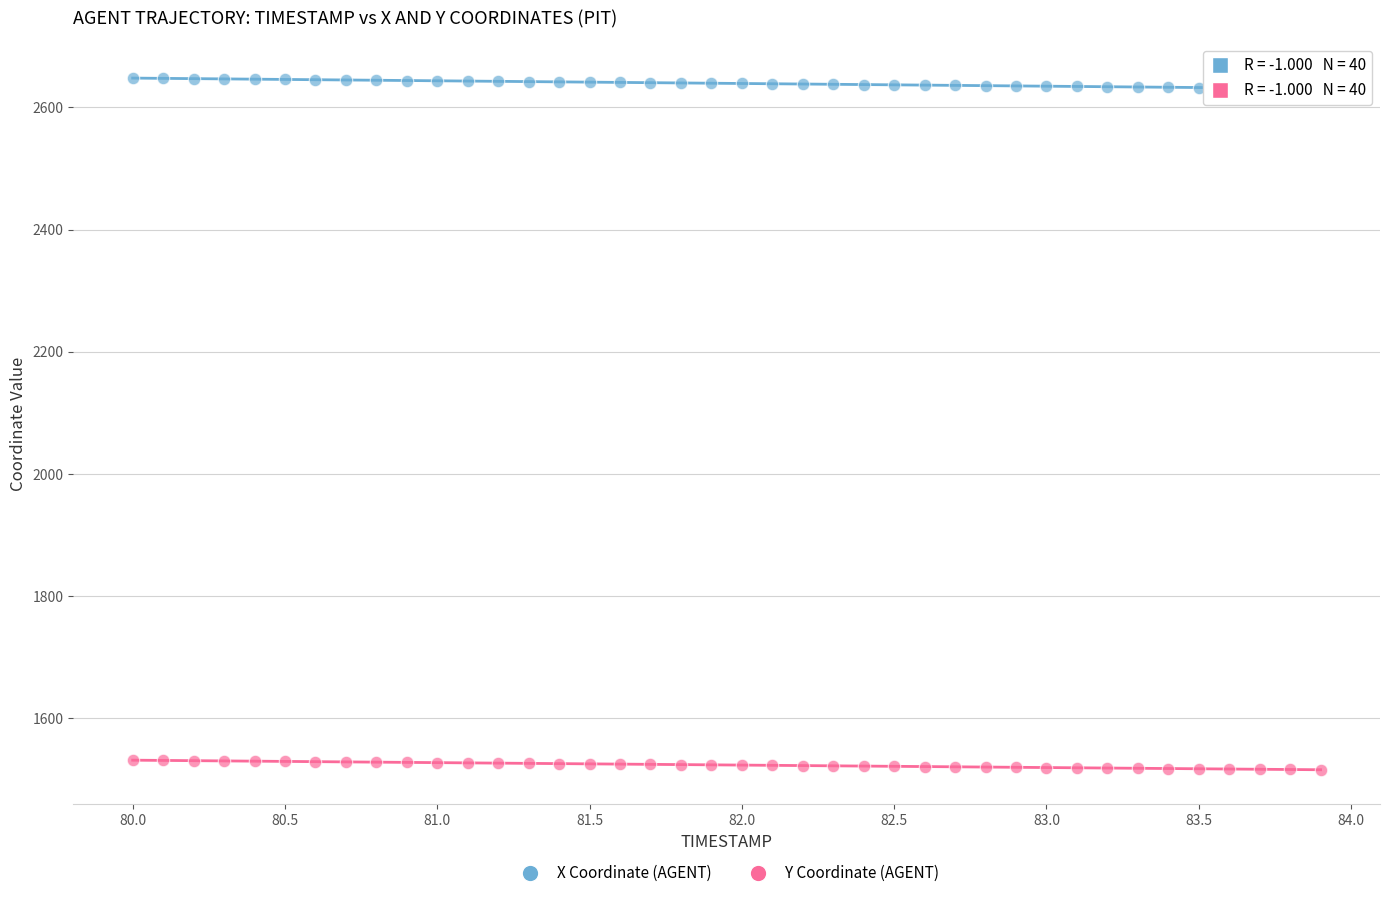

Which series reaches the maximum Y coordinate?

X Coordinate (AGENT)